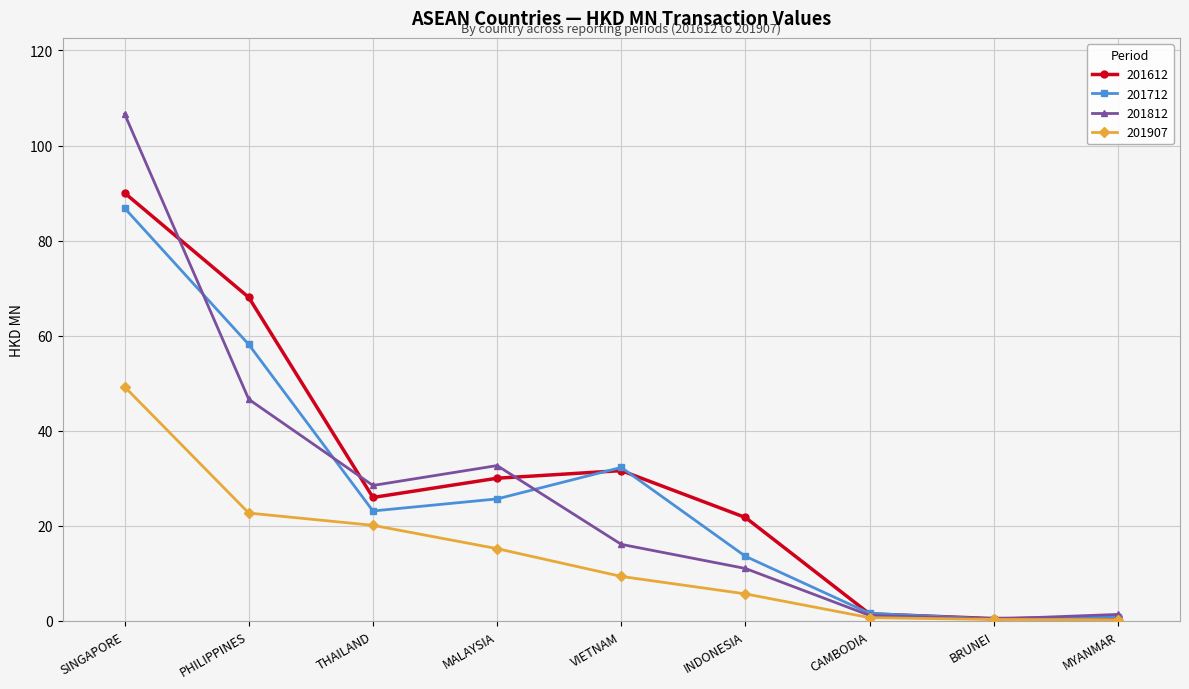

What is the value of the 201812 point at the 2nd from the left?

46.6